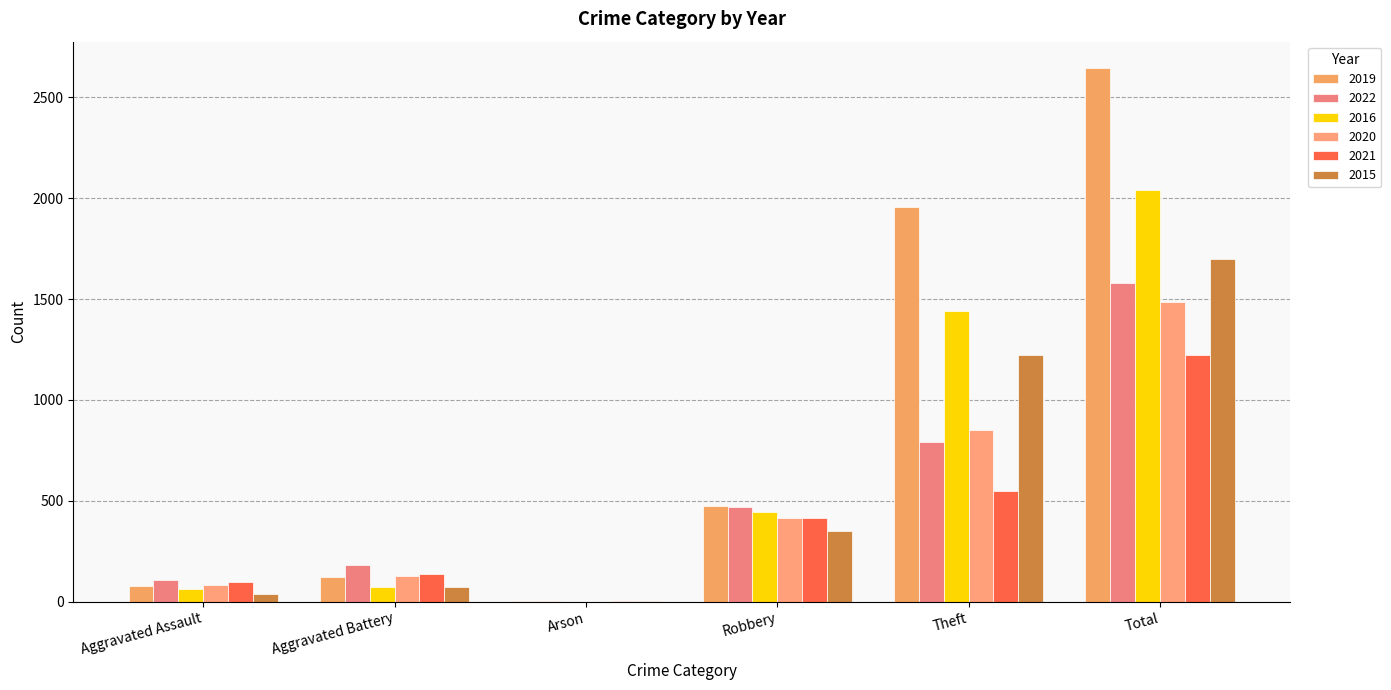

Does the chart contain stacked bars?

No